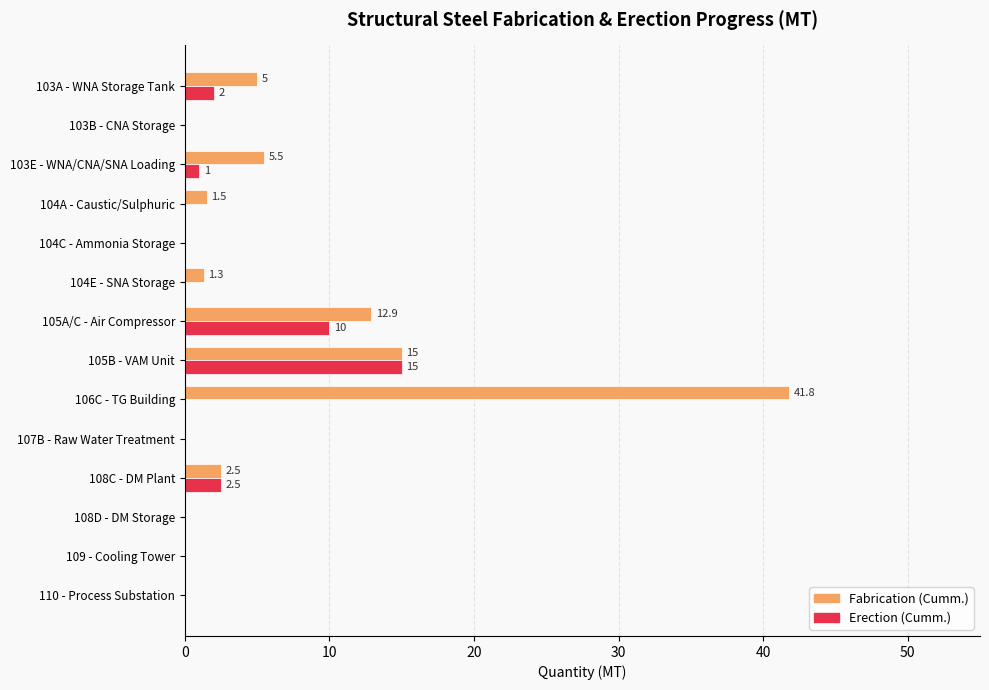

At which label is Erection (Cumm.) closest to 7?

105A/C - Air Compressor